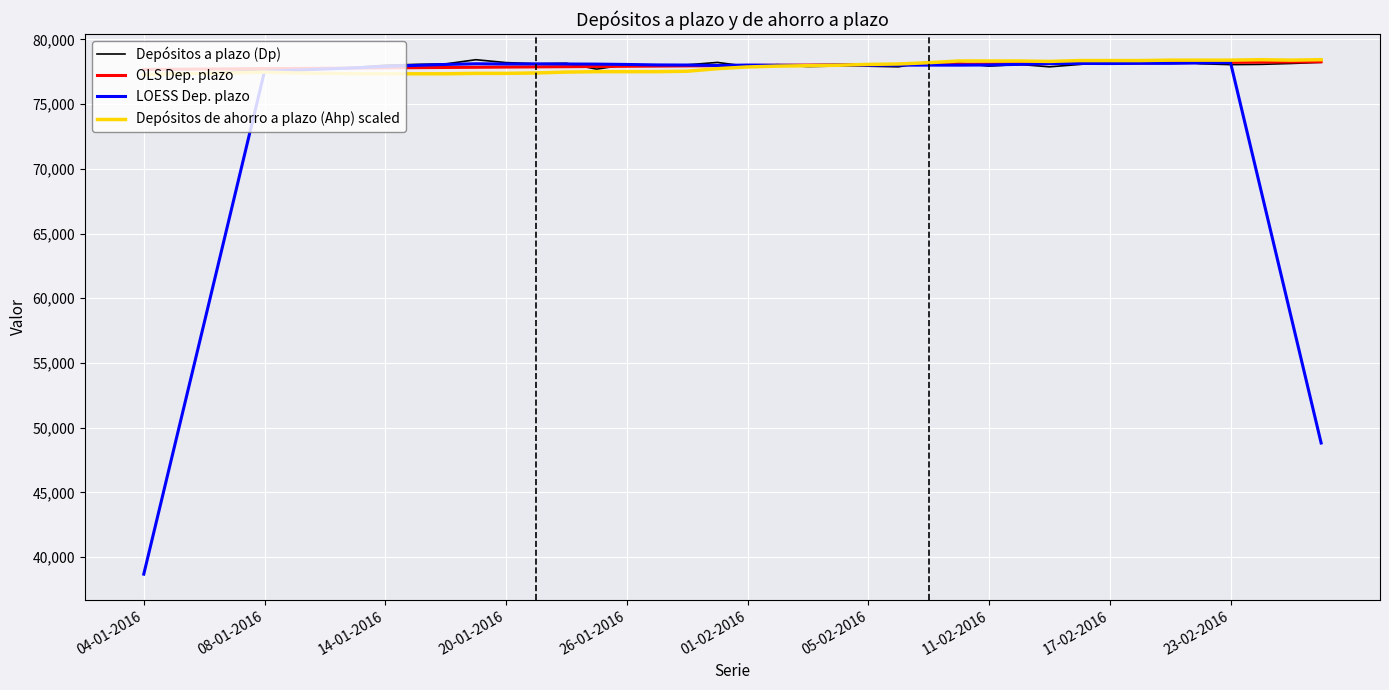

What is the smallest value displayed?

38693.9